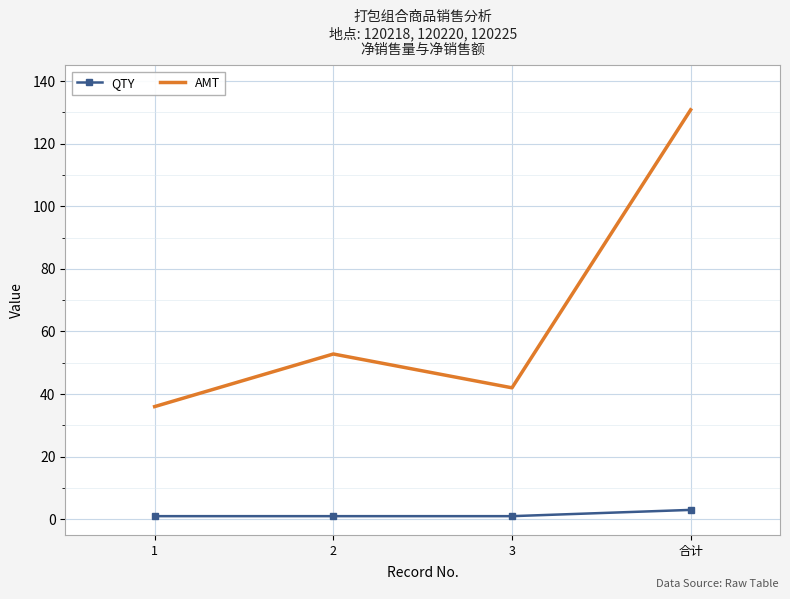

True or false: QTY and AMT intersect in this chart.

False